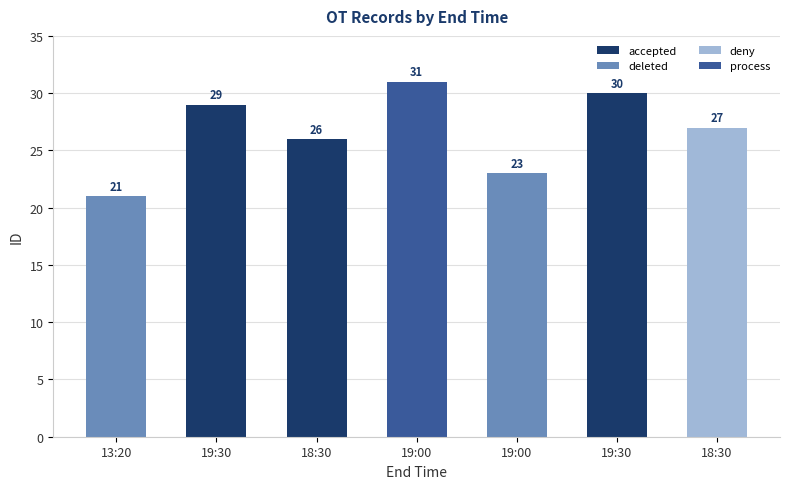

How many bars are there in total?

7